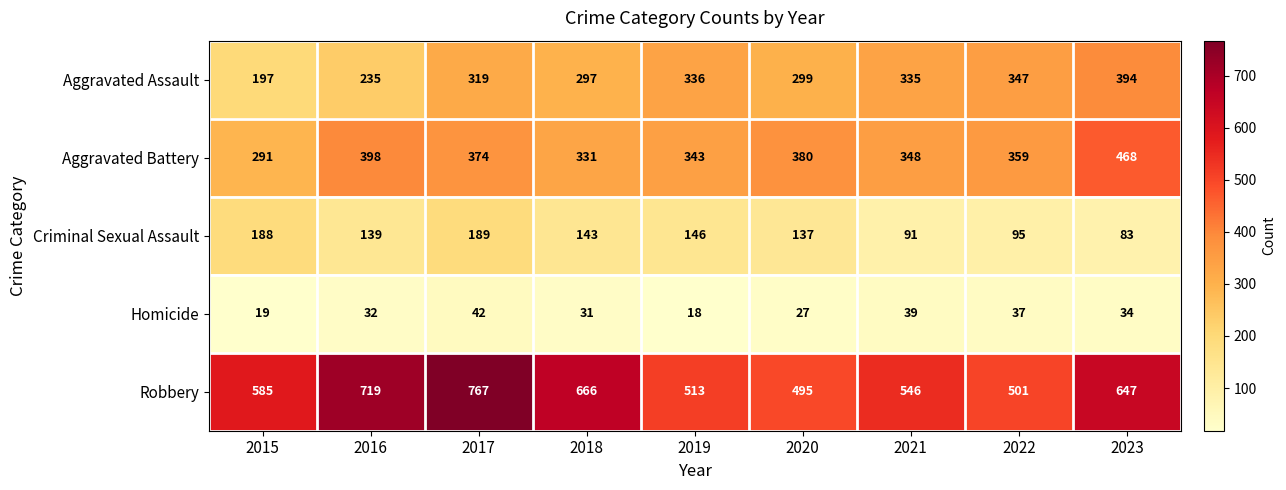

At 2015, list the series in order from largest to smallest.

Robbery, Aggravated Battery, Aggravated Assault, Criminal Sexual Assault, Homicide